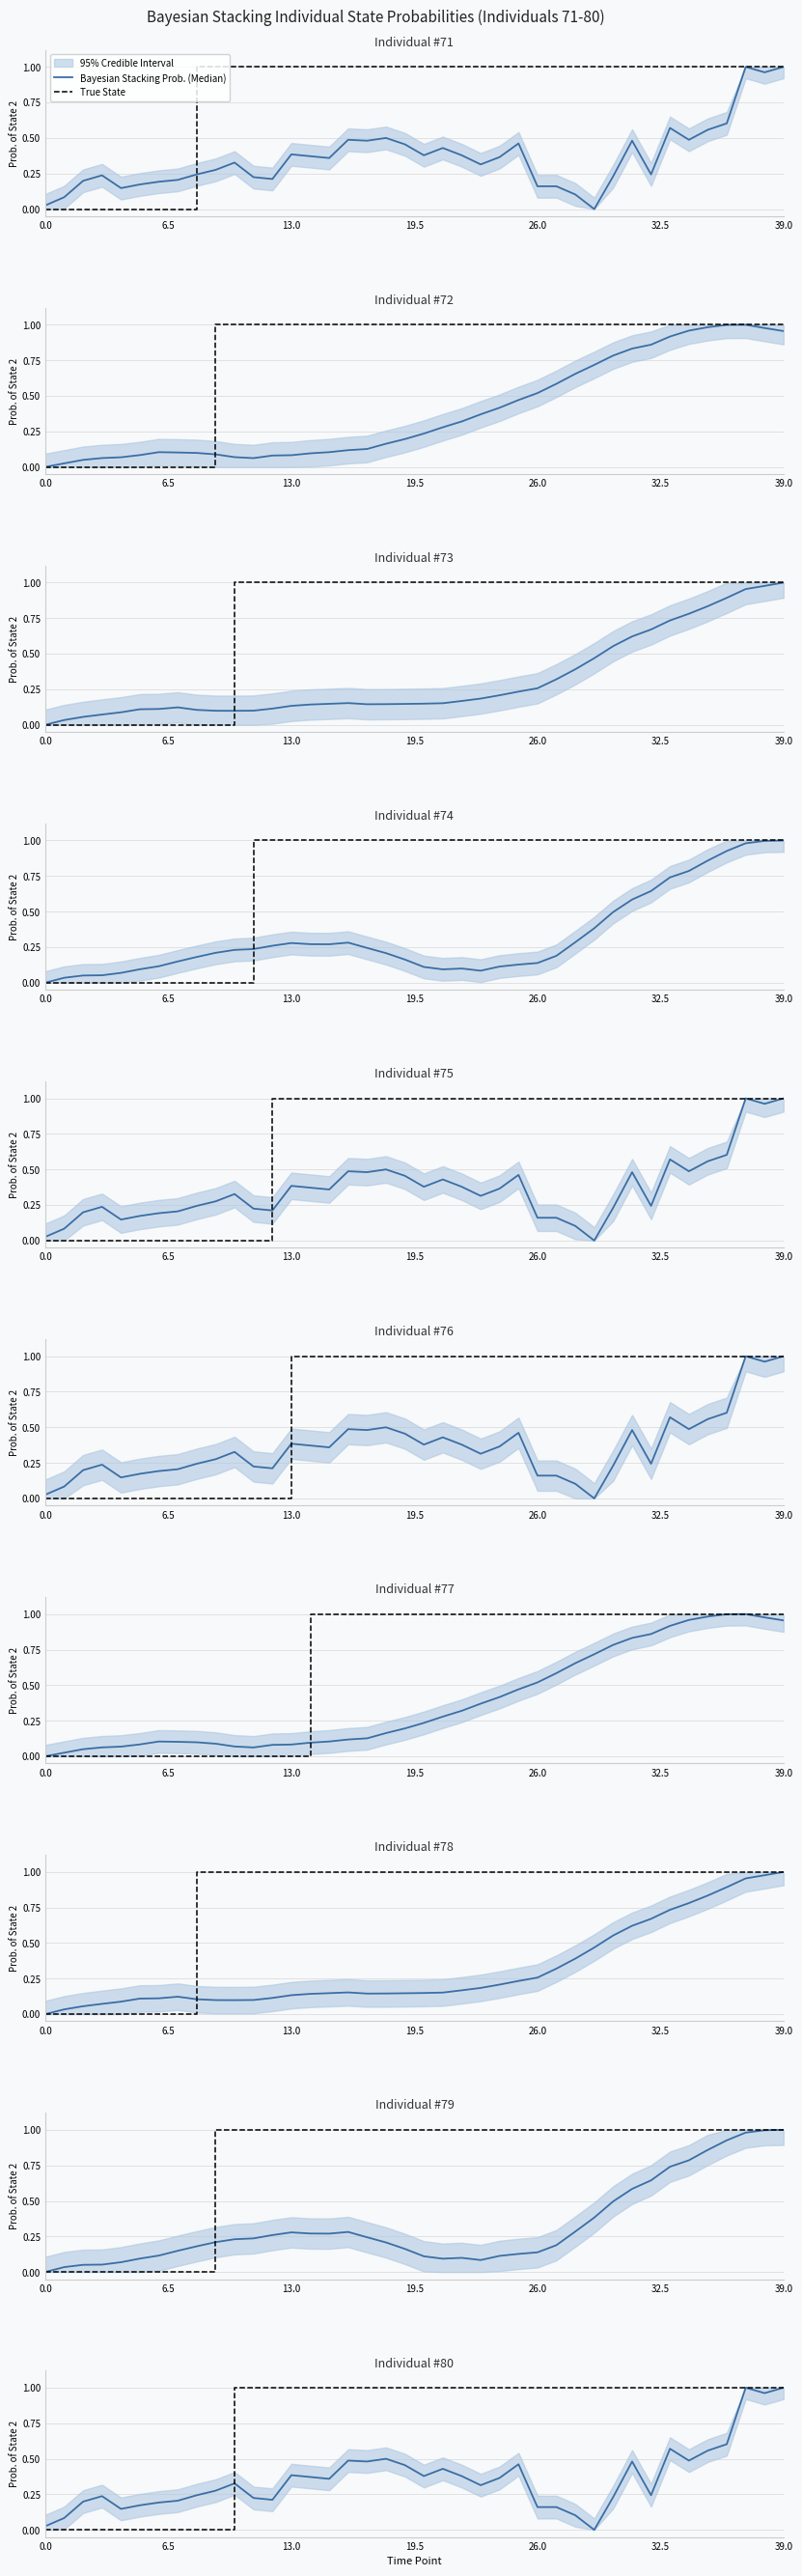

What is the approximate value of Bayesian Stacking Prob. (Median) at 7?

0.2